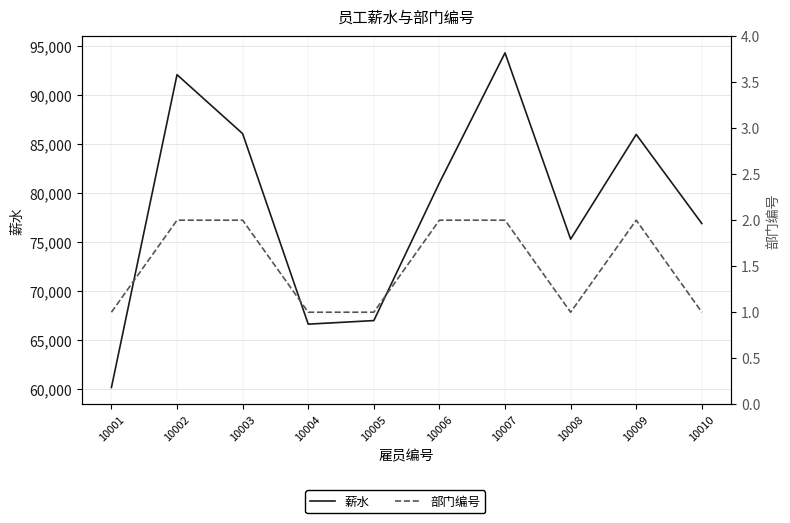

True or false: 部门编号 and 薪水 intersect in this chart.

False